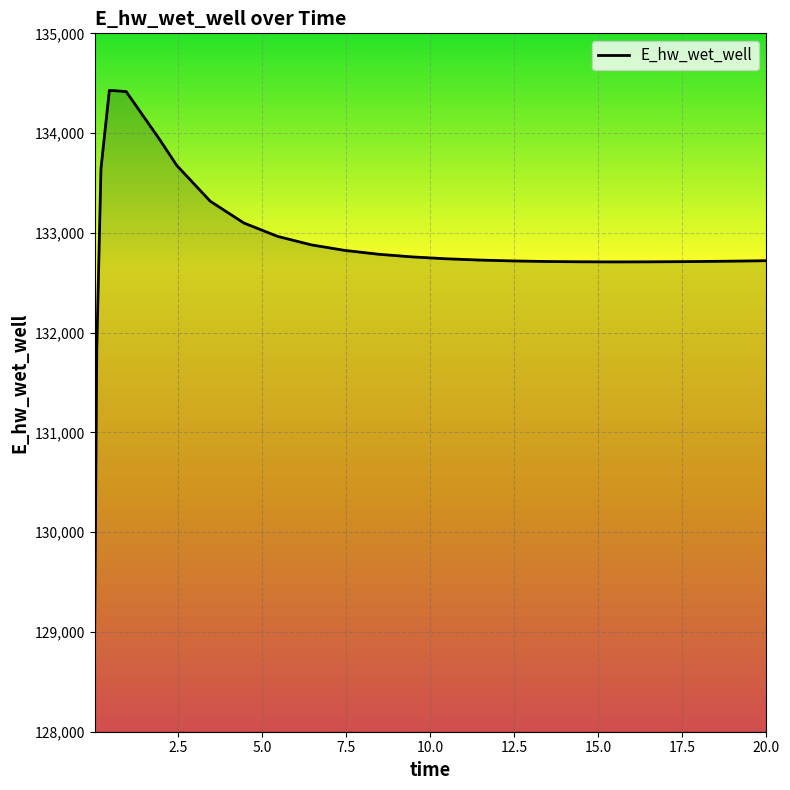

What is the smallest value displayed?

128996.2